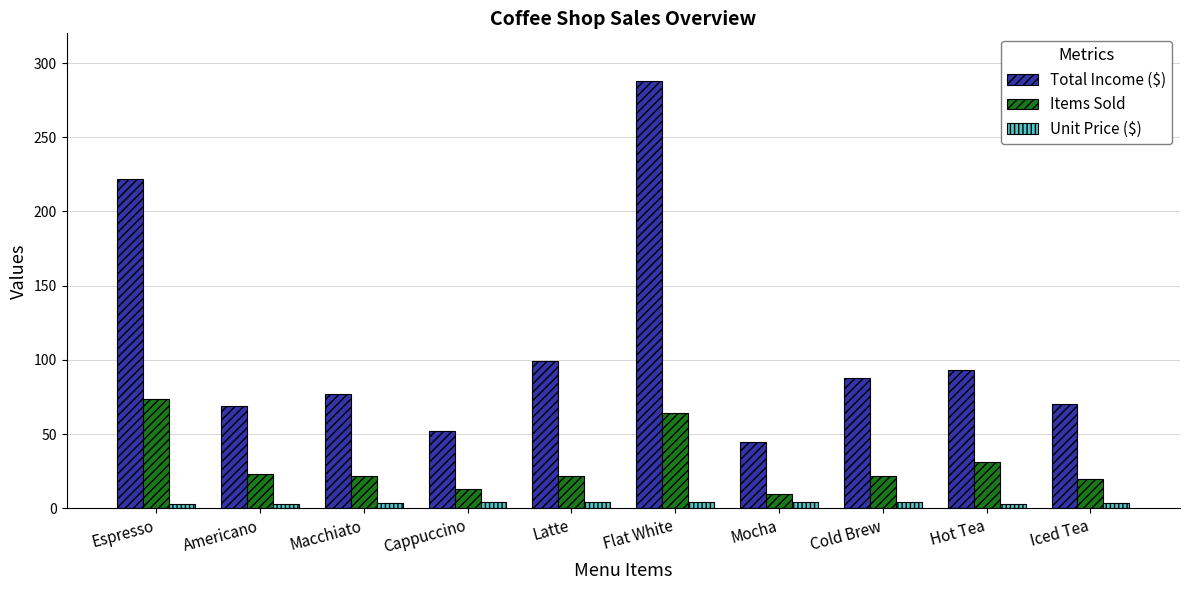

Where is Total Income ($) nearest to the value 166?

Espresso